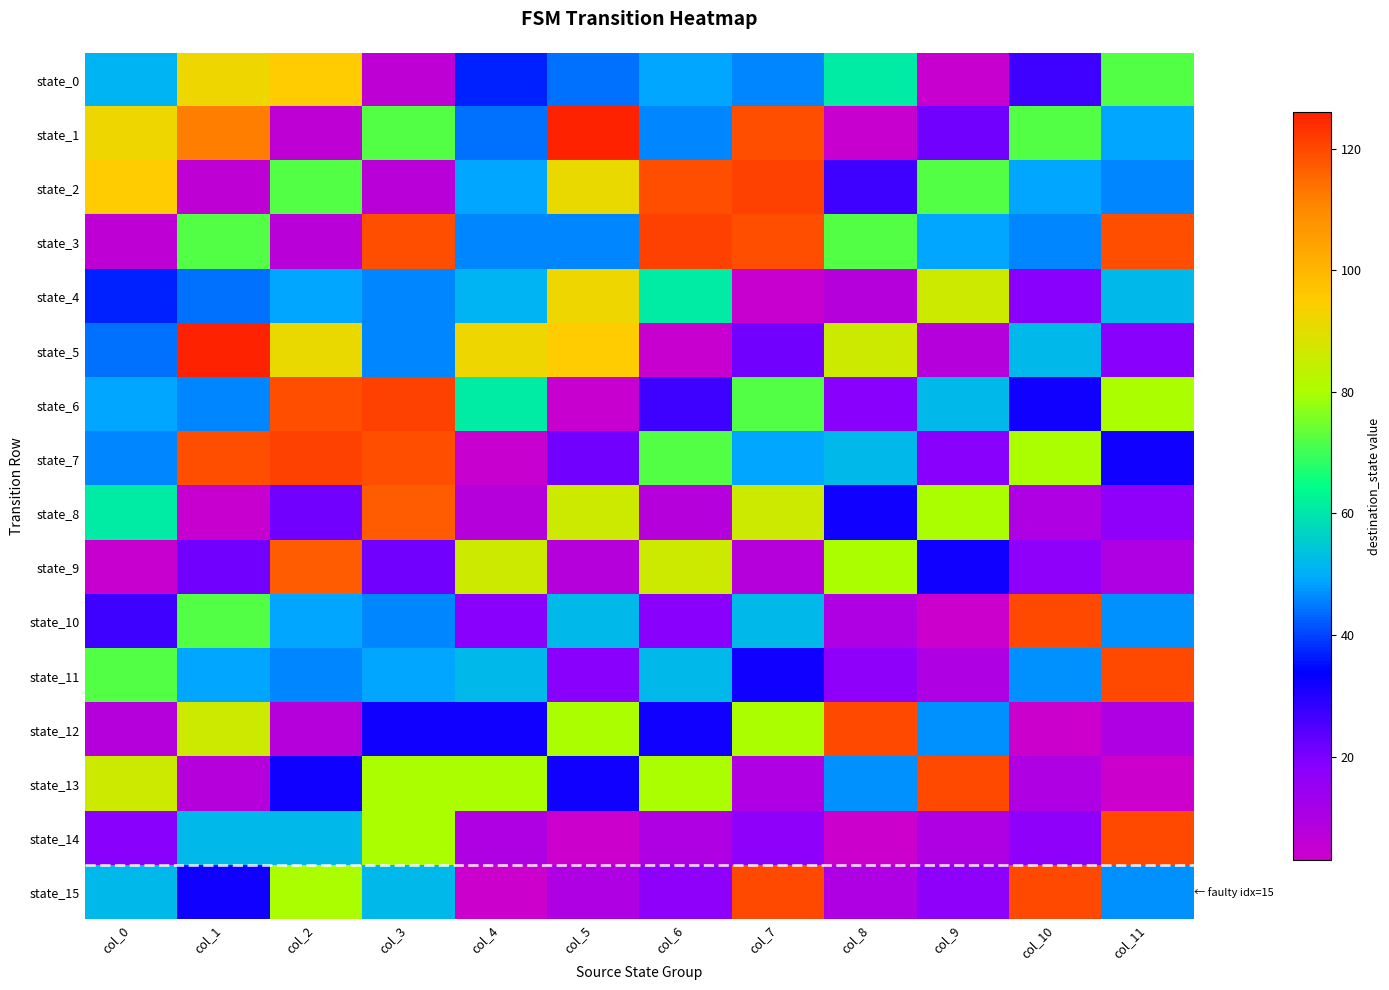

How many distinct data groups are displayed?

16